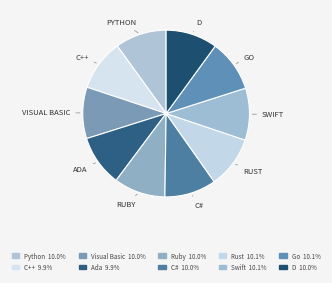

Count the number of slices in the pie.

10